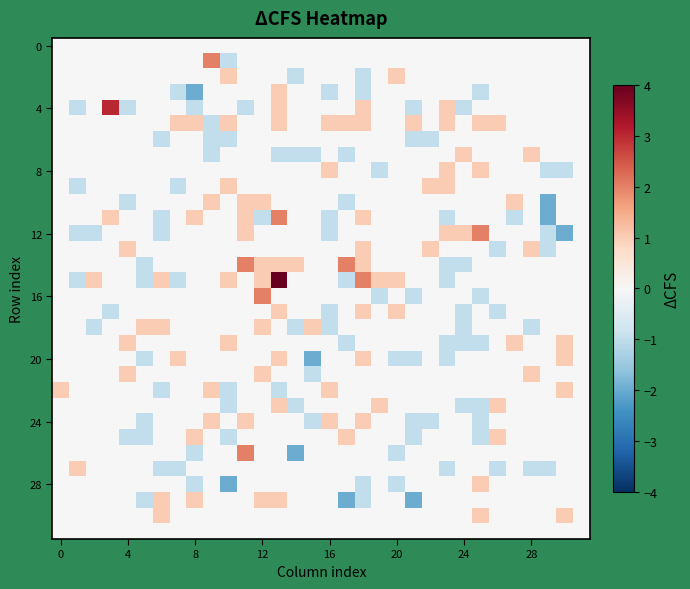

At how many categories does at least one series exceed 0?

30